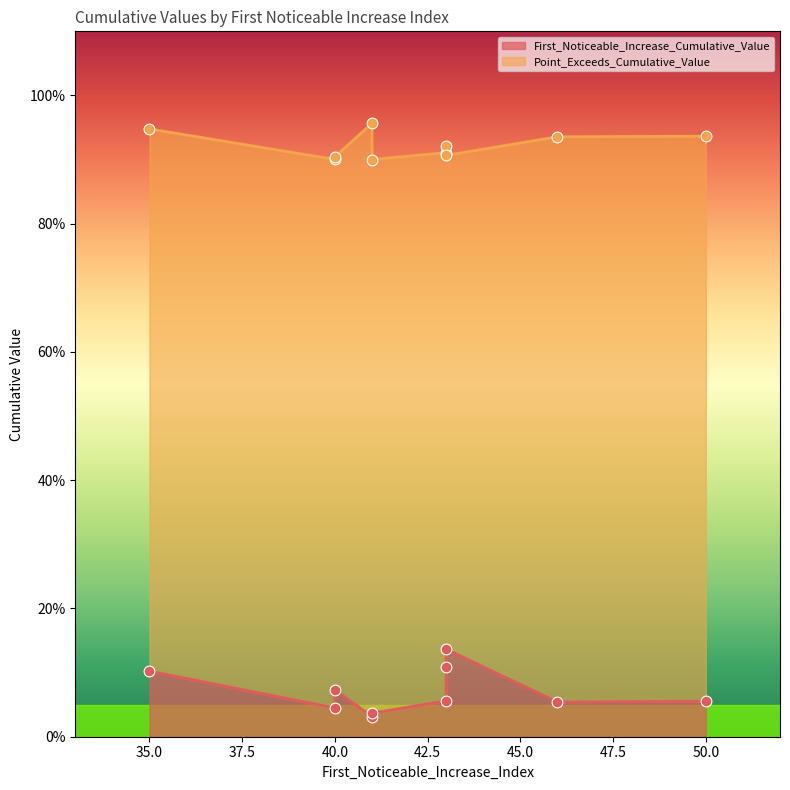

At how many categories does at least one series exceed 0?

10